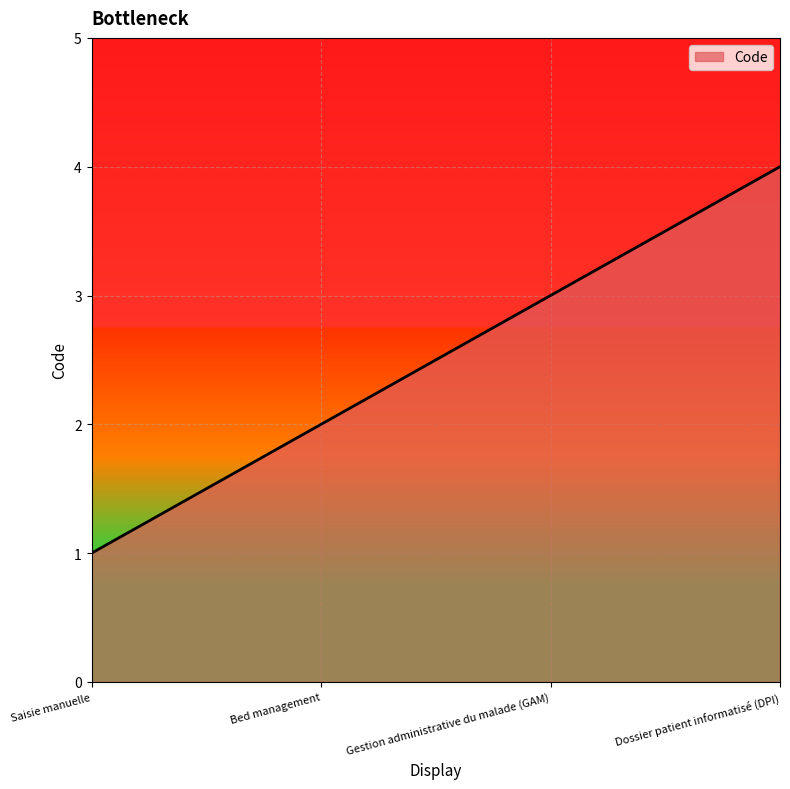

Which has a higher value, Gestion administrative du malade (GAM) or Bed management?

Gestion administrative du malade (GAM)